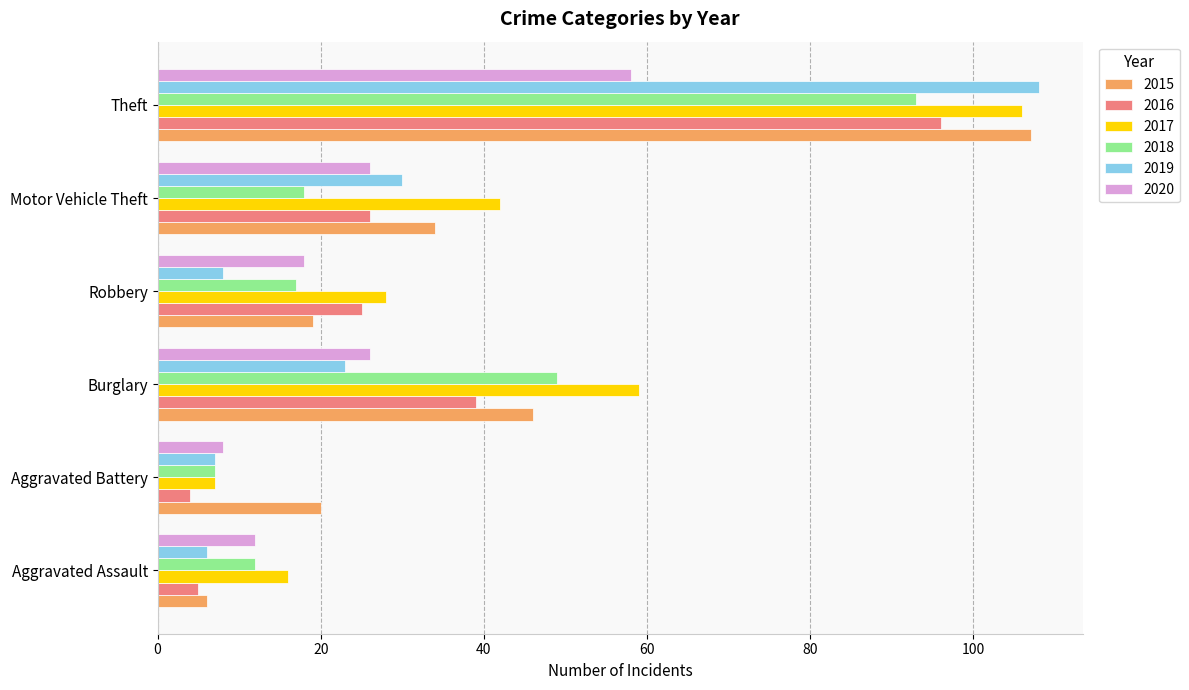

What is the sum of all 2018 values?

196